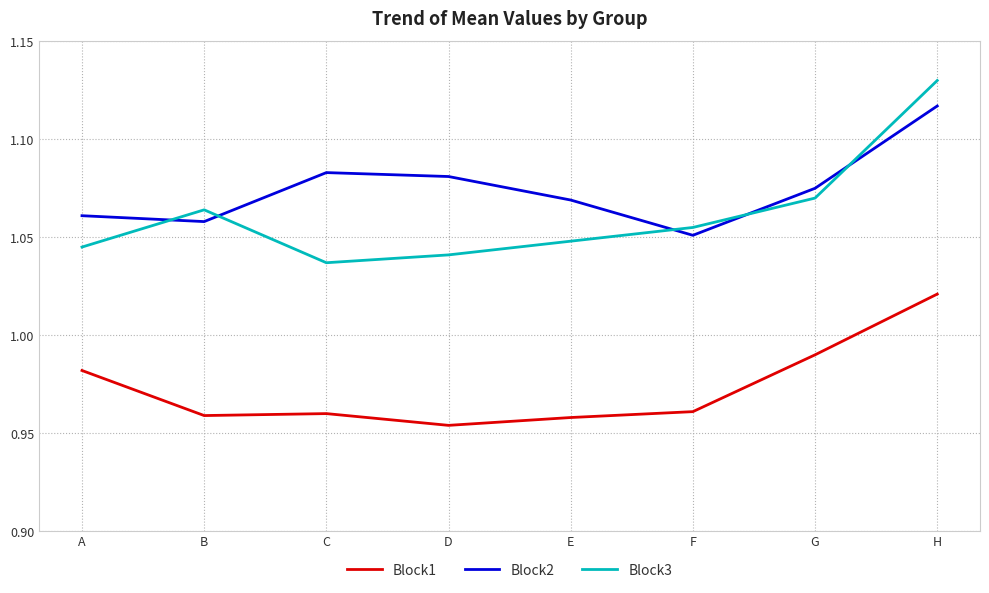

Which series has the widest spread of values?

Block3